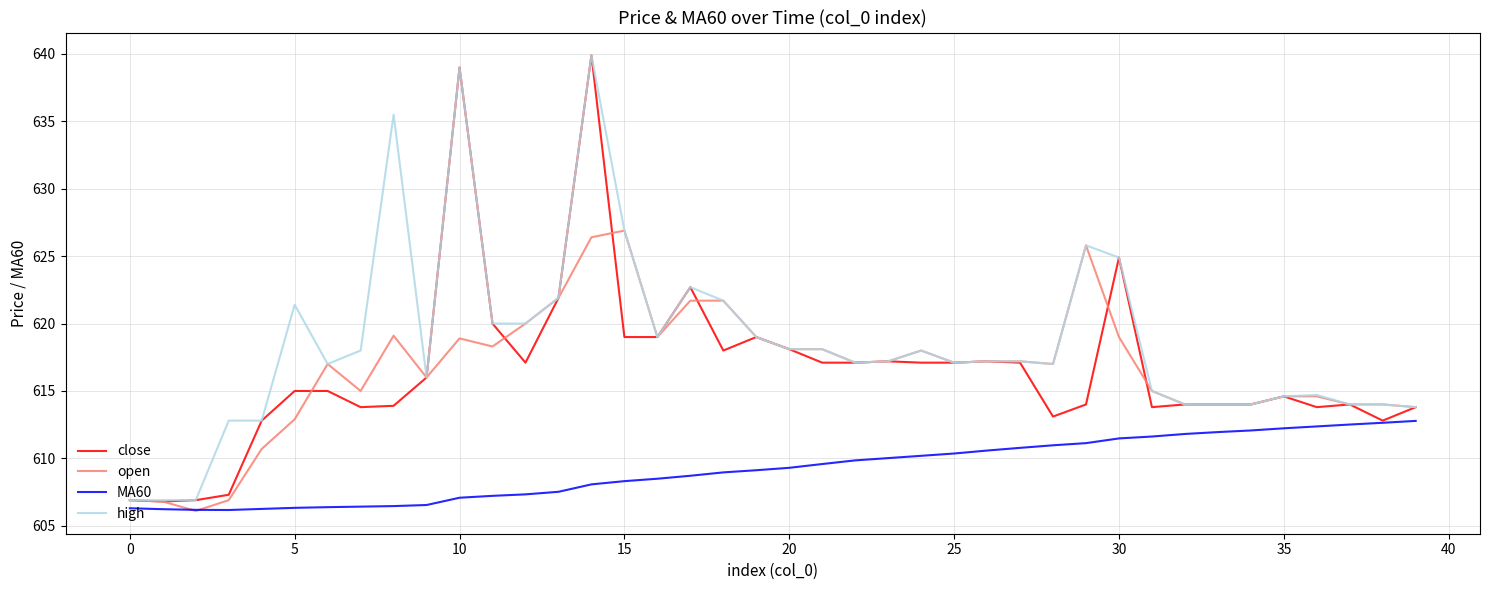

Which series has the widest spread of values?

close